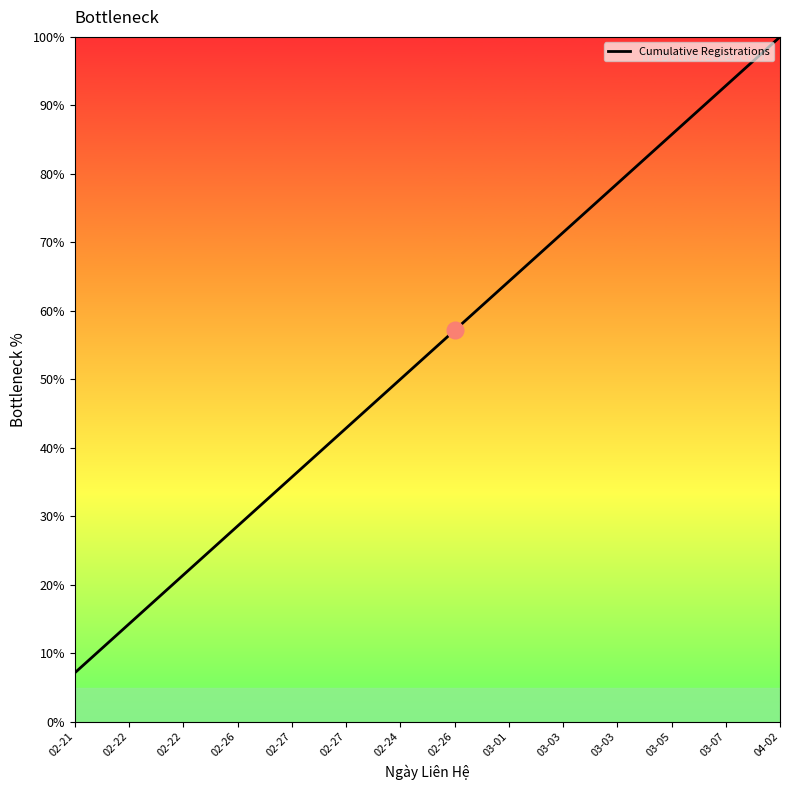

How many lines are shown in the chart?

1